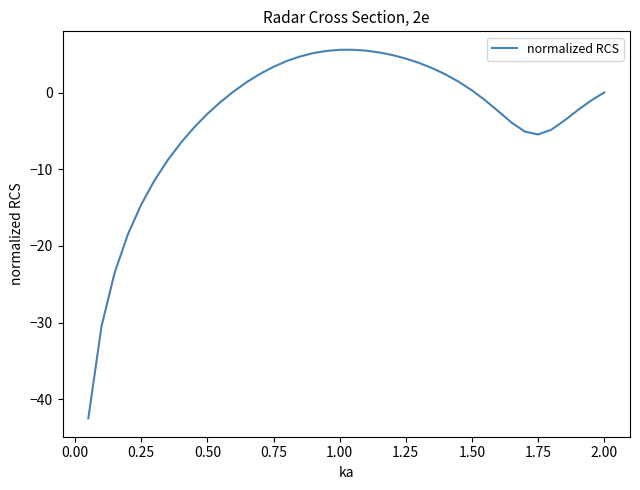

What is the difference between the maximum and minimum values?

48.1